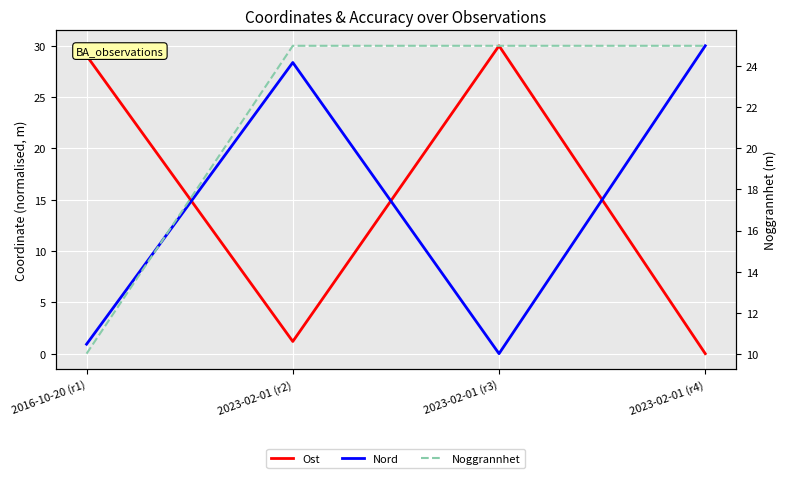

Count the number of data series in this chart.

3